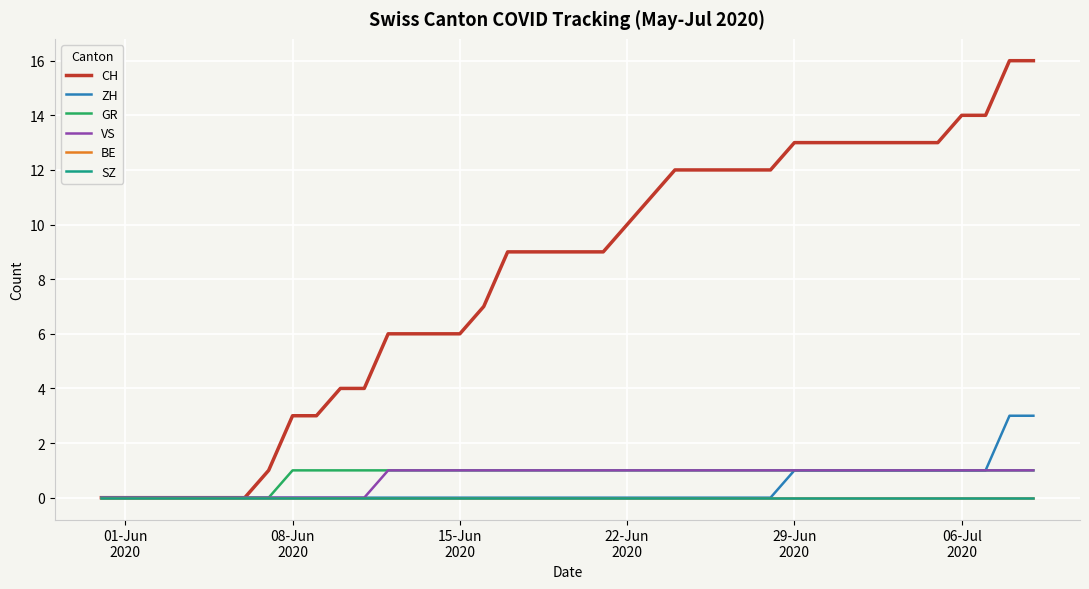

Which series has the largest total across all categories?

CH